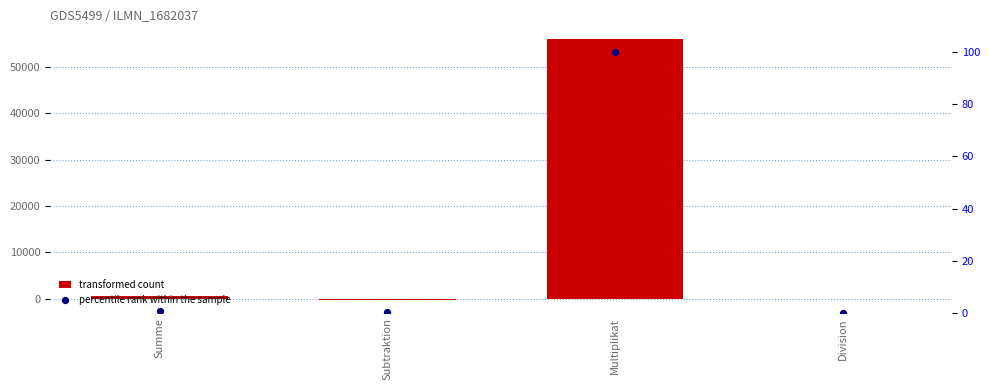

What are all the series names shown in the legend?

transformed count, percentile rank within the sample